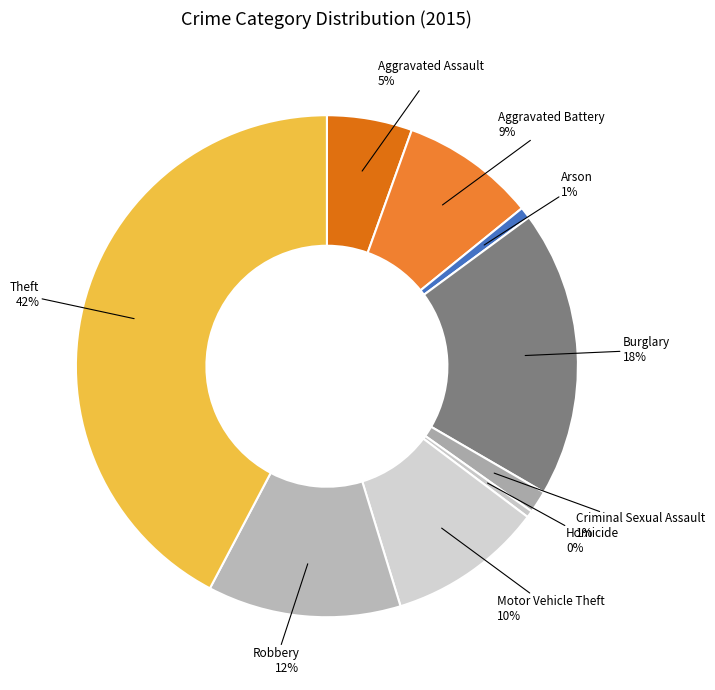

To the nearest percent, what is the combined percentage of Arson and Robbery?

13%